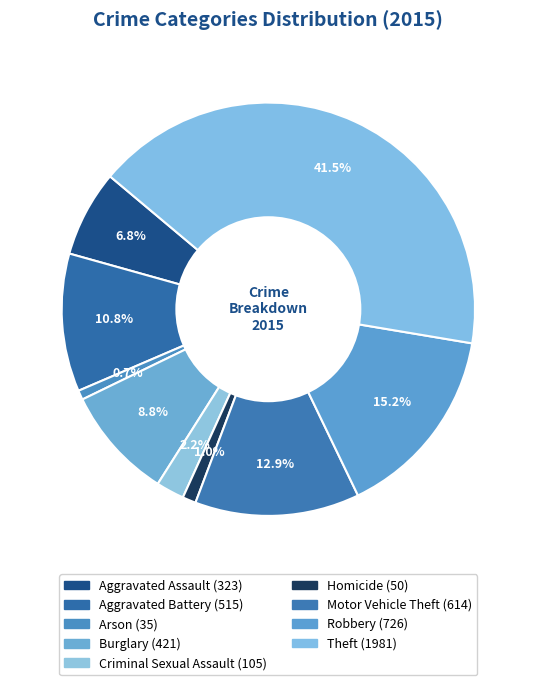

Is it true that Homicide is 1% of the pie?

True